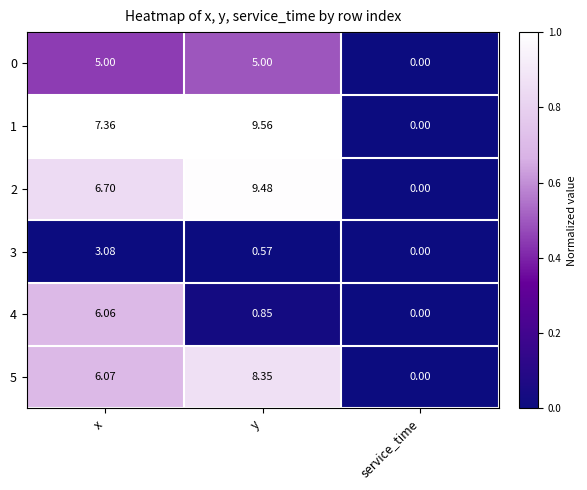

At which label is 3 closest to 1?

y